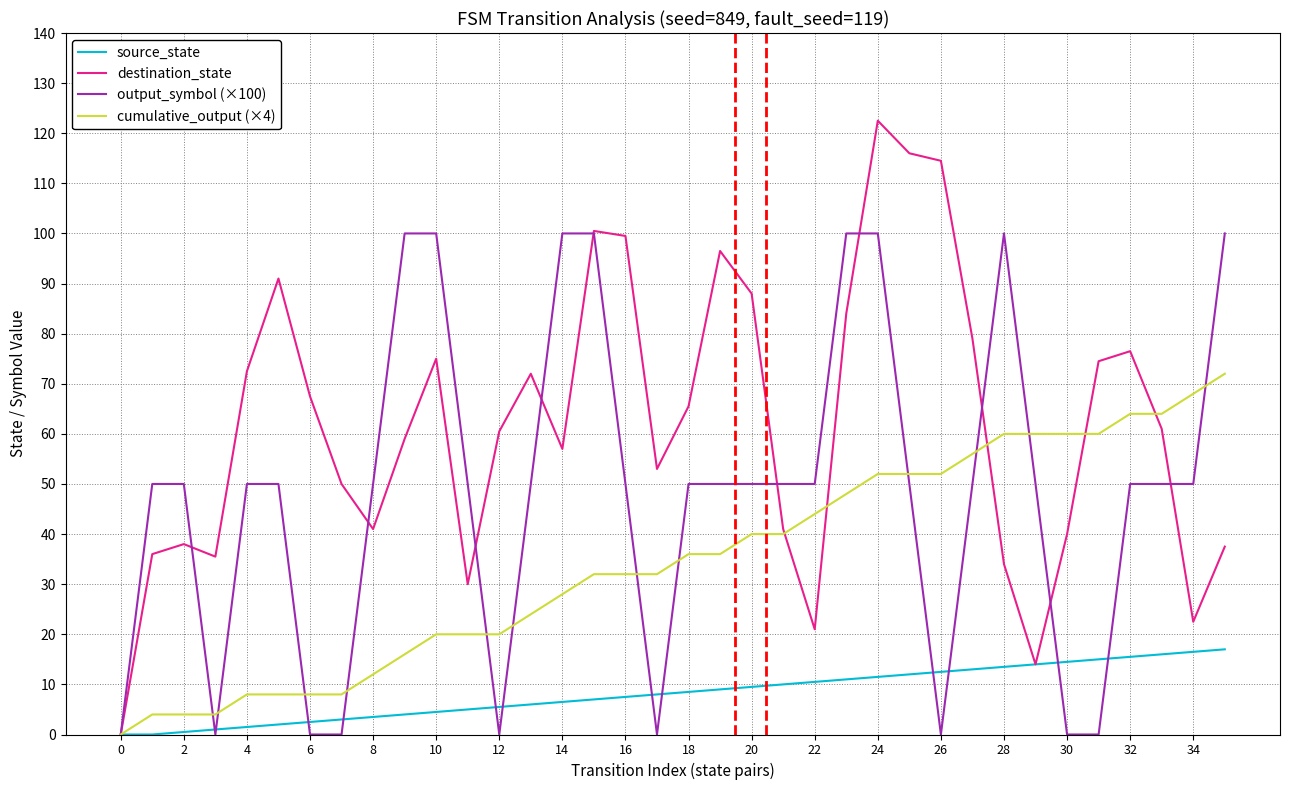

How many distinct data groups are displayed?

4